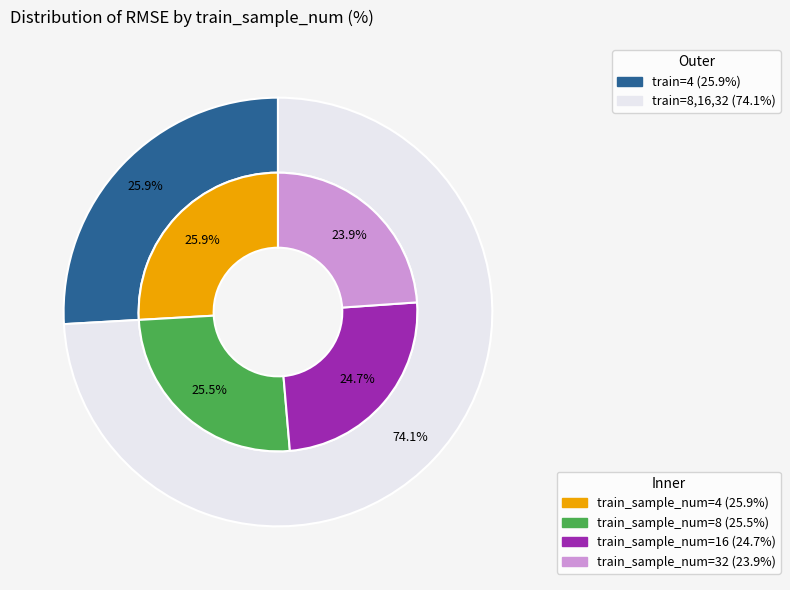

How many segments does this pie chart have?

4